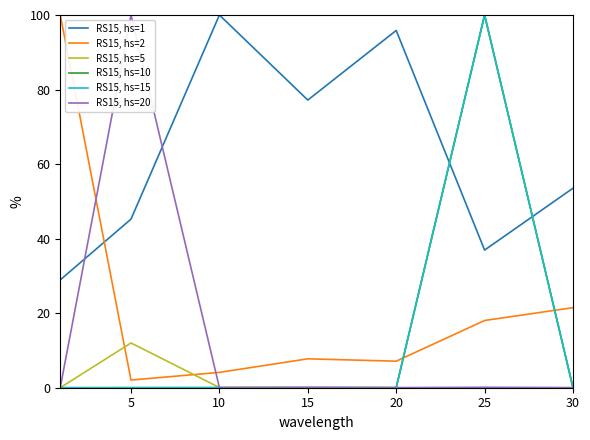

After their last crossing, which series has the higher values: RS15, hs=2 or RS15, hs=10?

RS15, hs=2